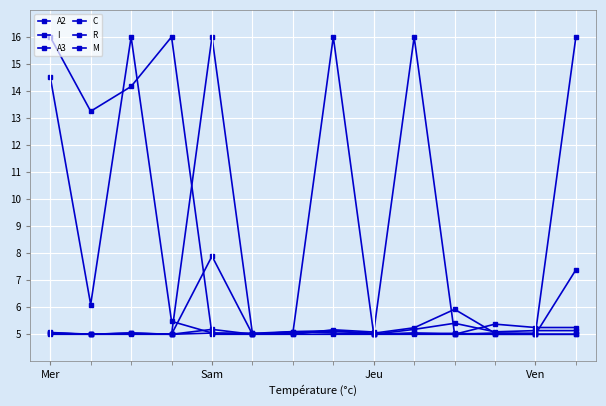

What is the greatest value displayed?

16.0